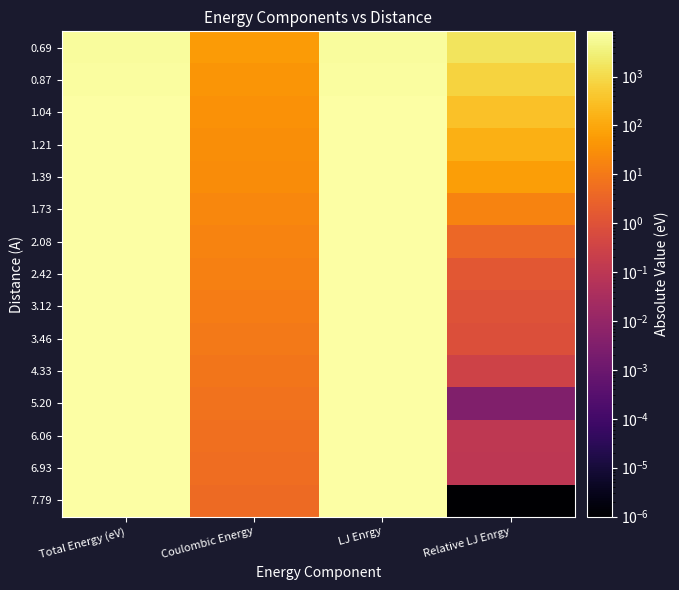

At how many categories does at least one series exceed 384?

3